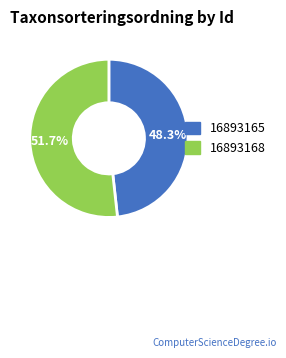

How many slices are in this pie chart?

2